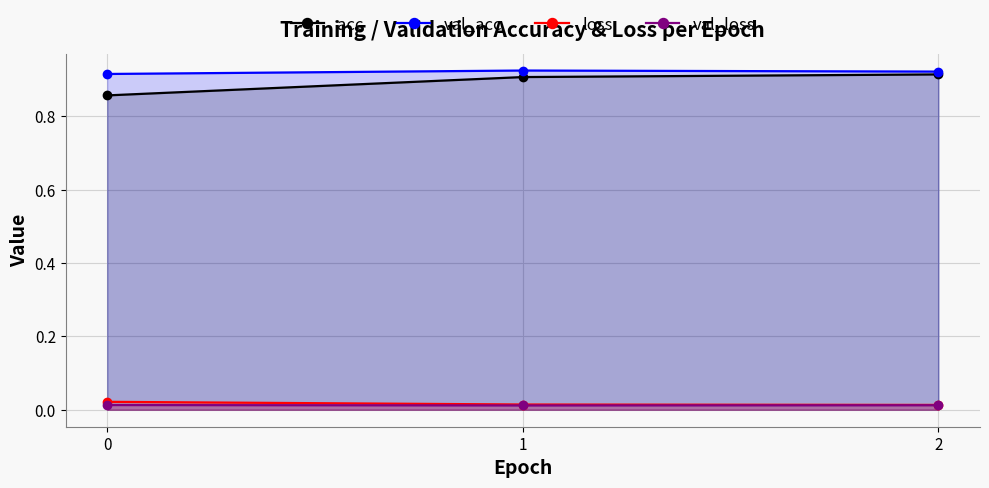

Which series has the widest spread of values?

acc